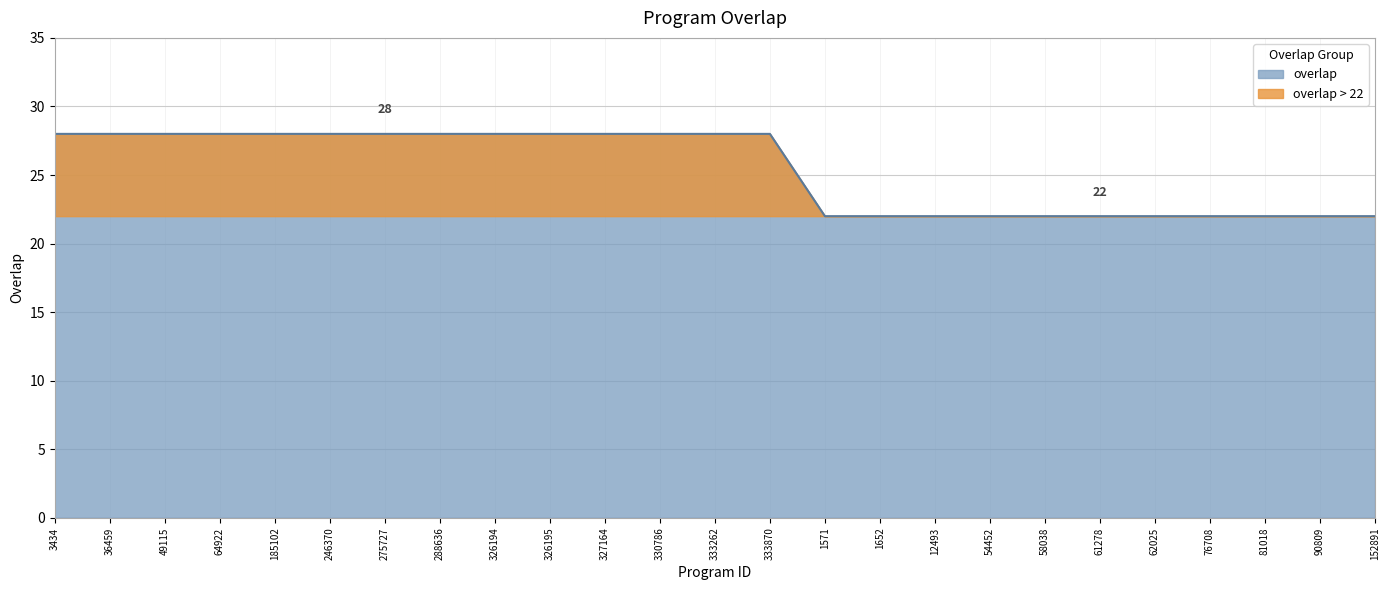

What is the difference between the maximum and minimum values?

6